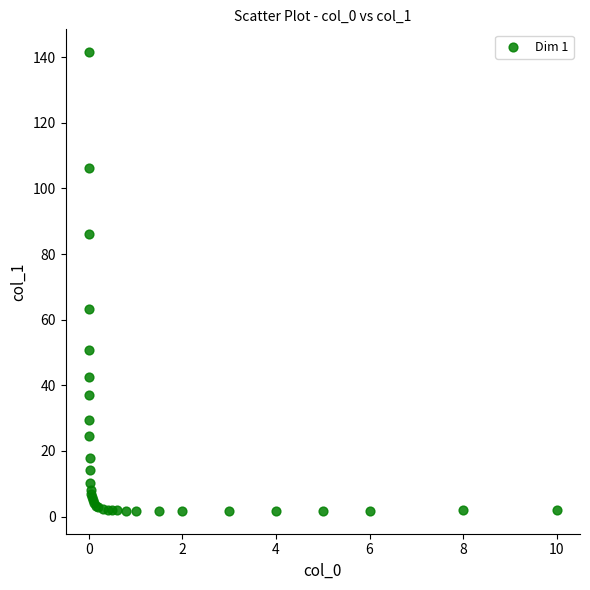

What Y value in the scatter plot is closest to 71?

63.4